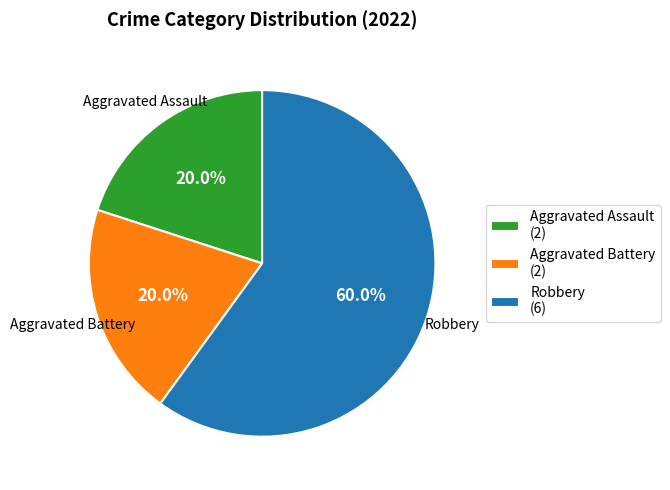

Count the number of slices in the pie.

3